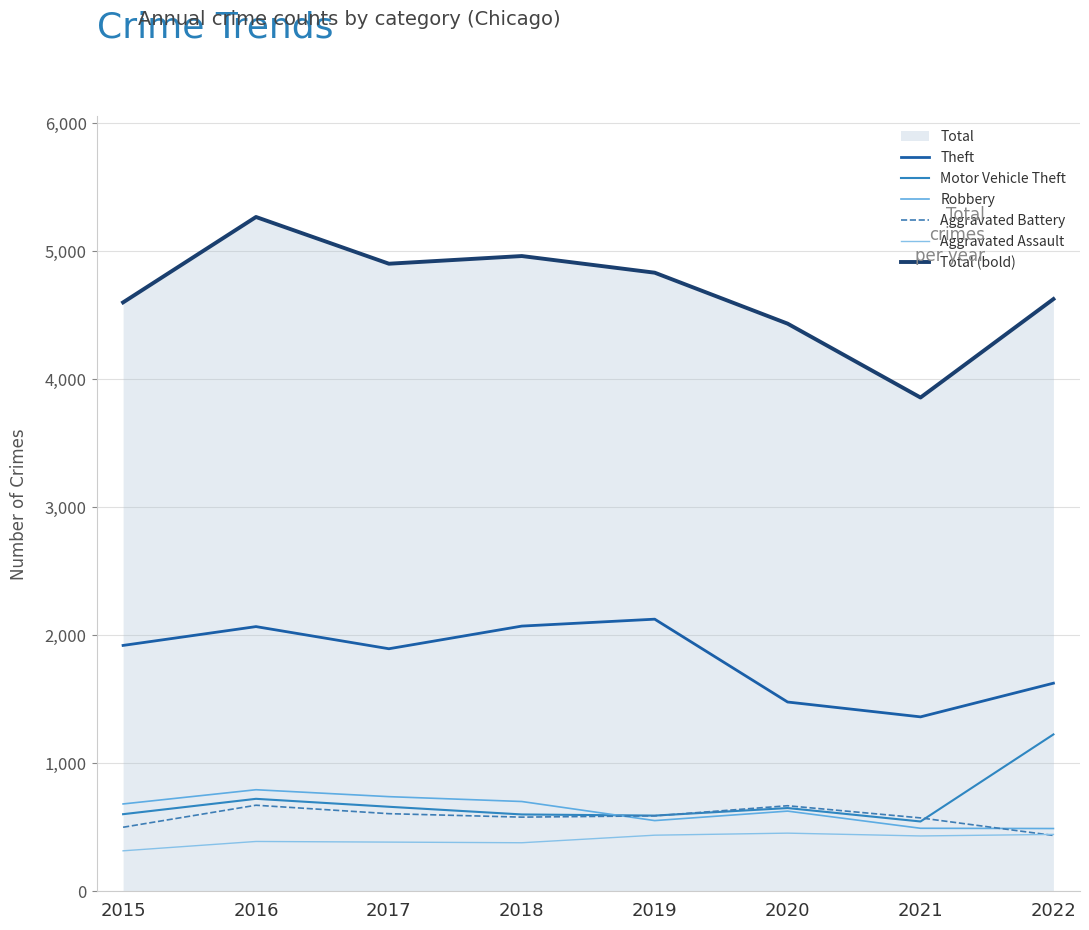

At which label is Motor Vehicle Theft closest to 882?

2016